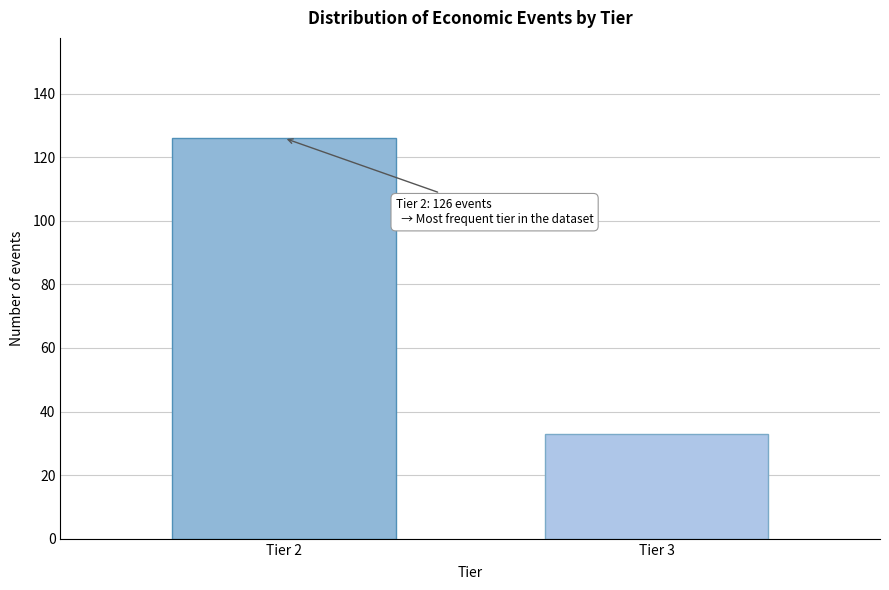

Reading left to right, list all the values displayed in this chart.

Tier 2=126	Tier 3=33